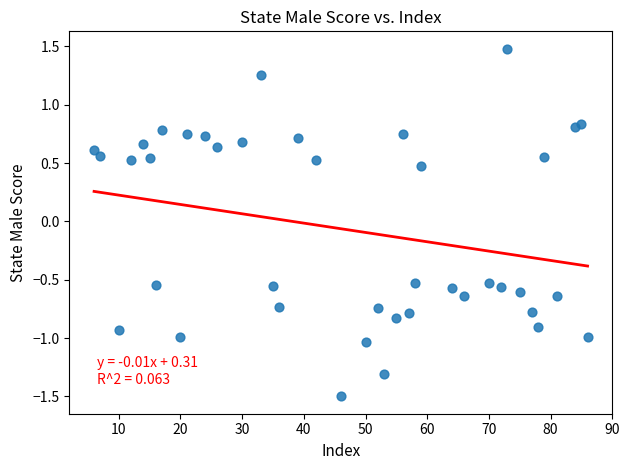

What is the range of Y values (max minus min)?

3.0